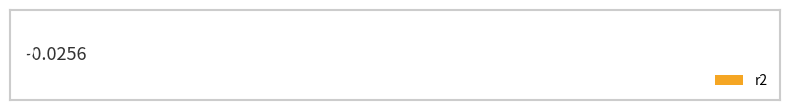

Is it true that Value equals 0.9 at mad?

False